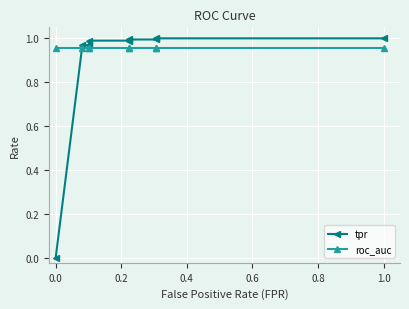

Rank the series by their maximum value, from highest to lowest.

tpr, roc_auc